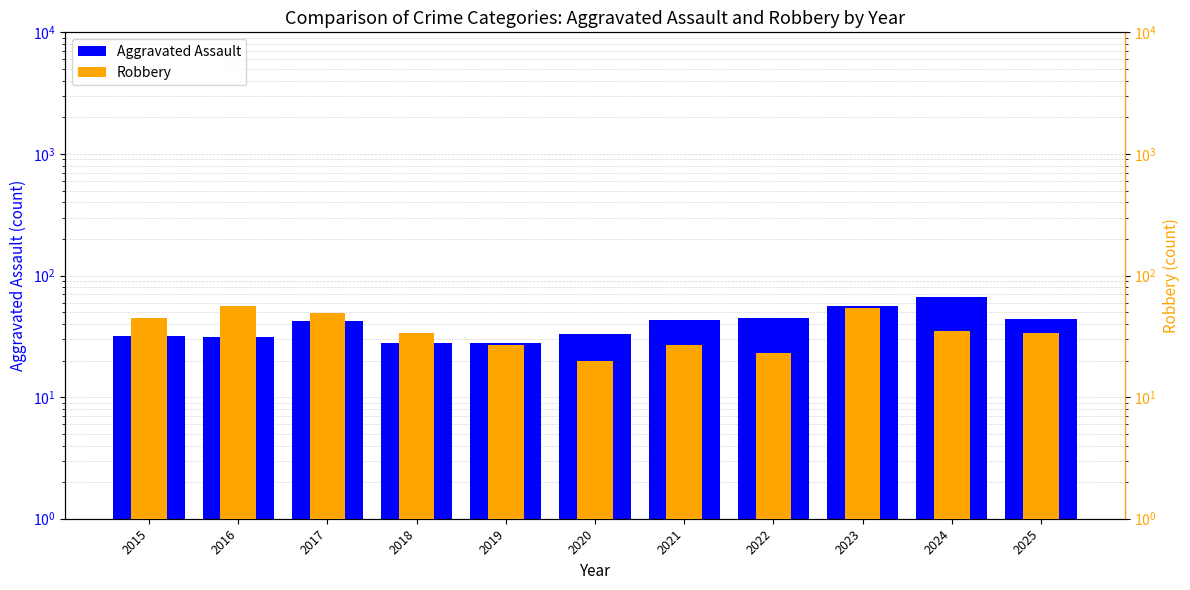

How many values in the Aggravated Assault series exceed 42?

5